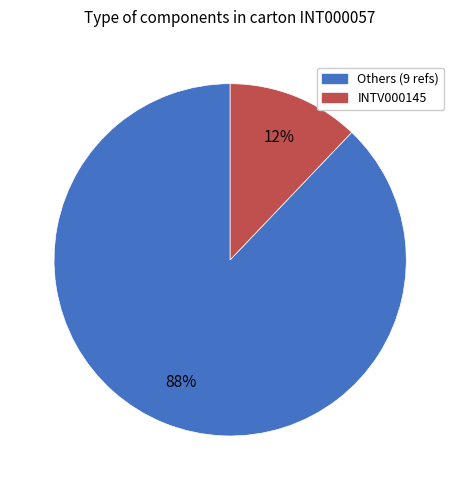

To the nearest percent, what is the average slice percentage?

50%